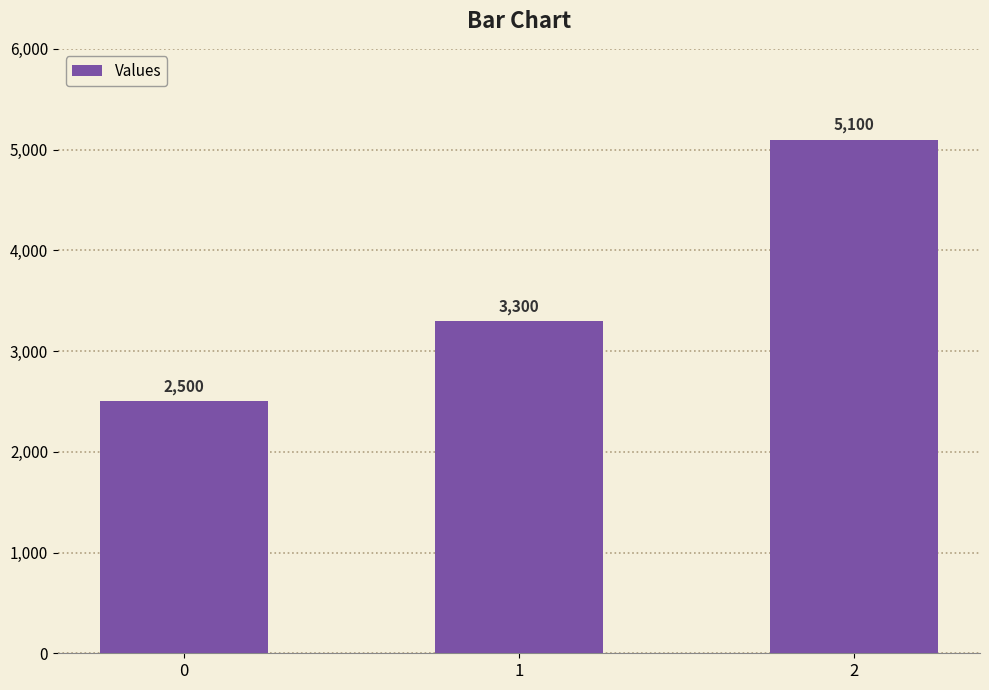

What is the maximum value shown in the chart?

5100